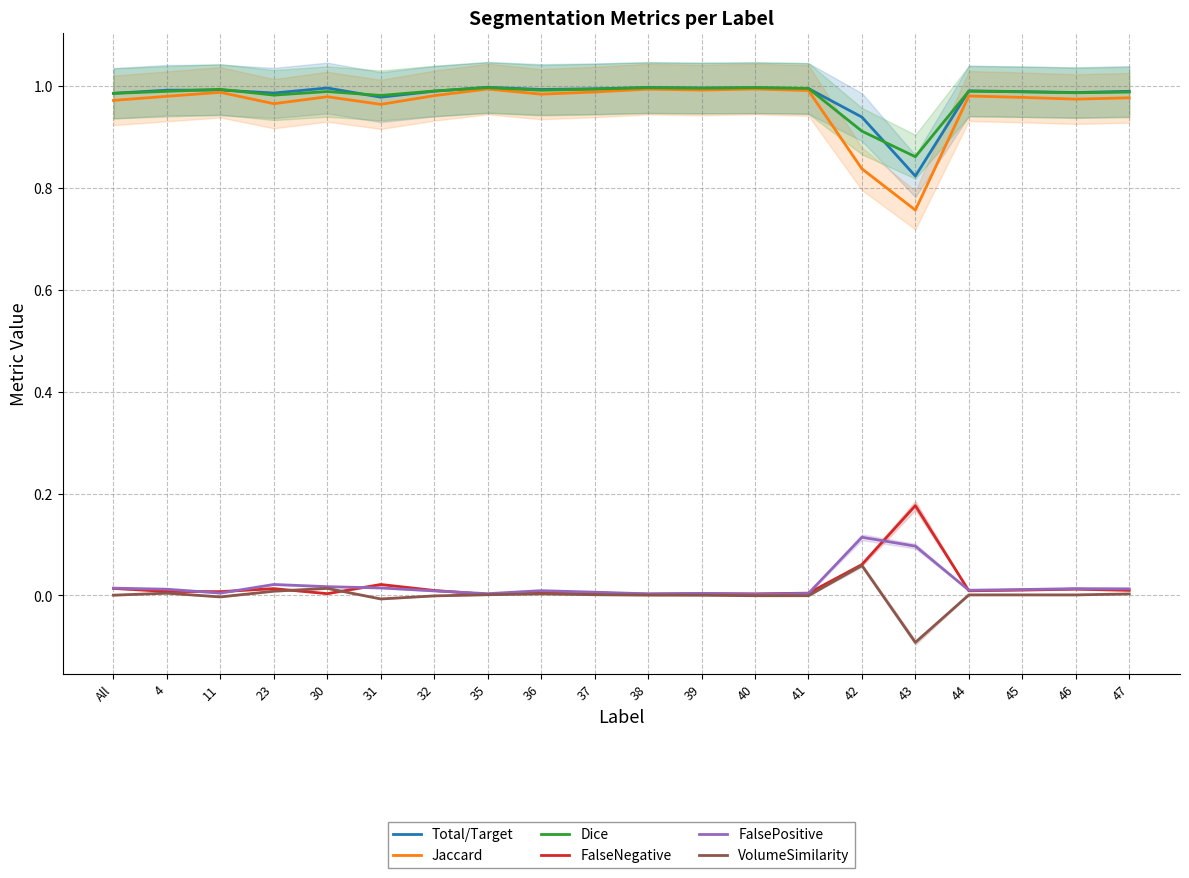

In Dice, how many points are lower than both neighbors (excluding endpoints)?

6